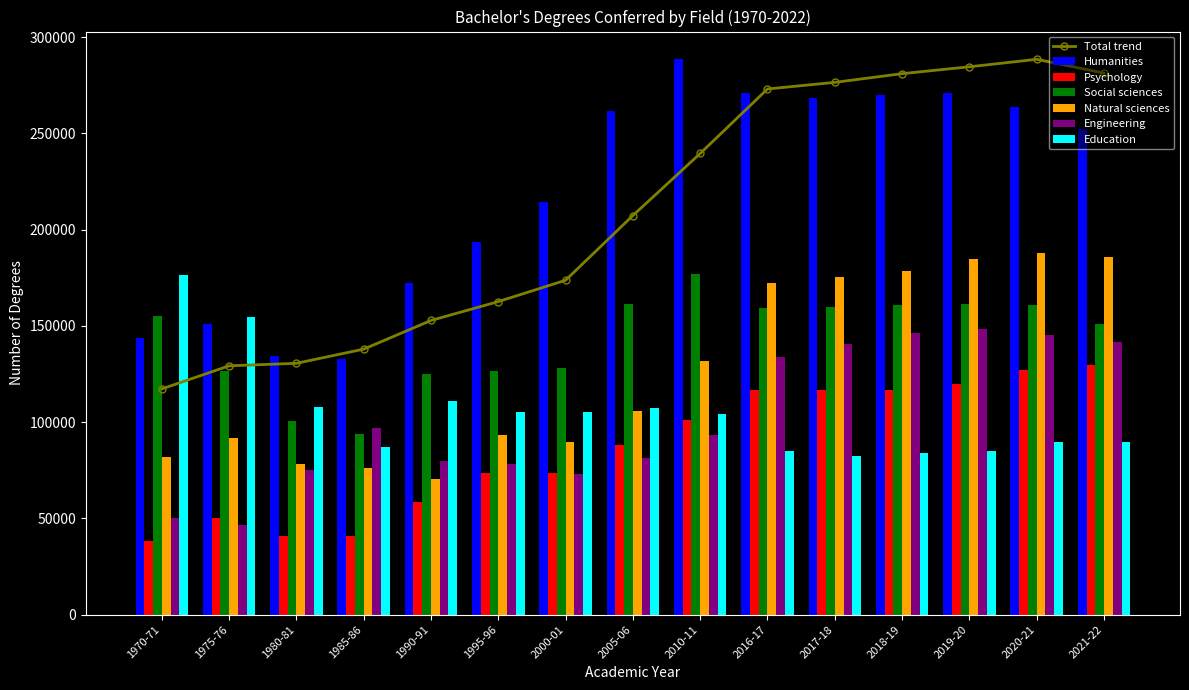

Between 1985-86 and 1995-96, which series saw the biggest shift?

Humanities